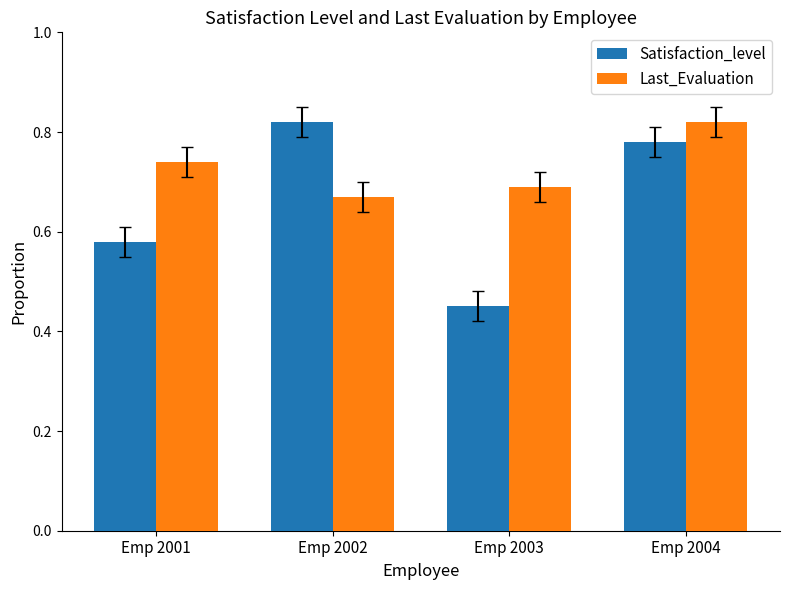

Rank the series by their average value, from lowest to highest.

Satisfaction_level, Last_Evaluation